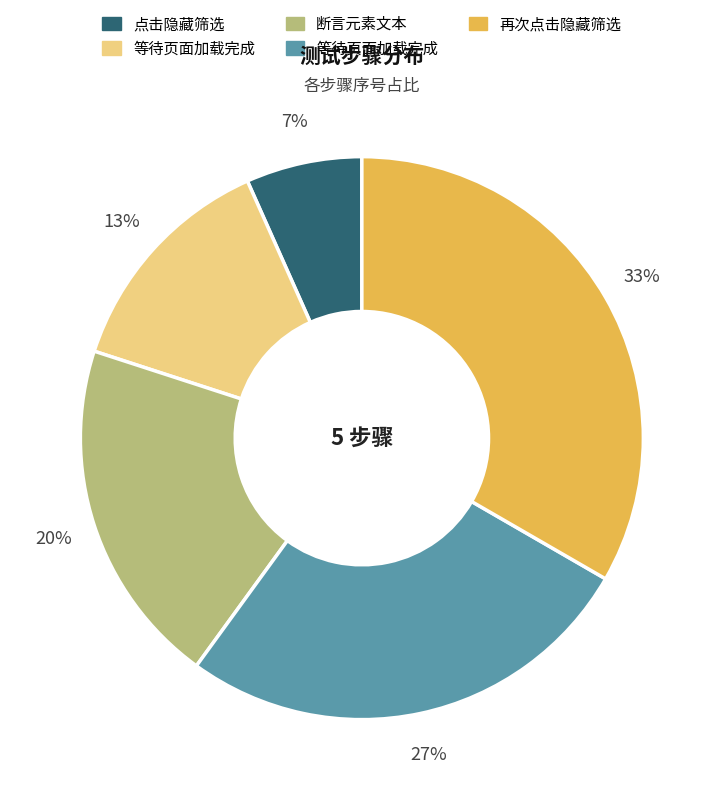

Count the number of slices in the pie.

5